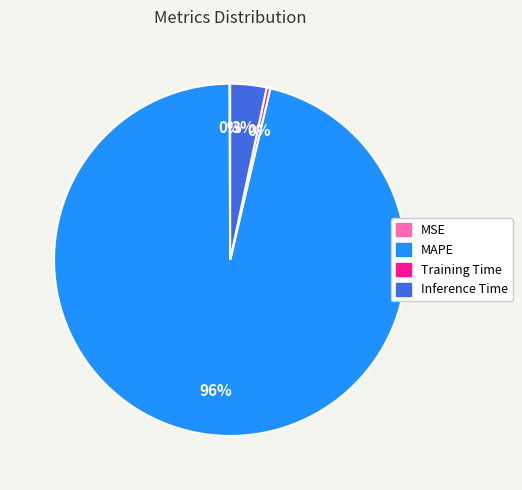

To the nearest percent, what portion does Inference Time represent?

3%